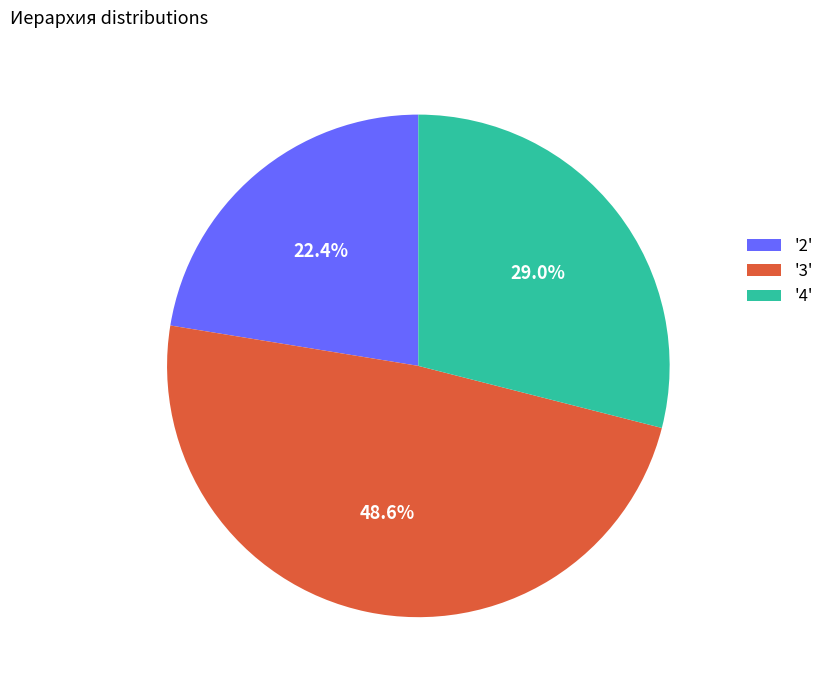

Which slice is the smallest?

'2'